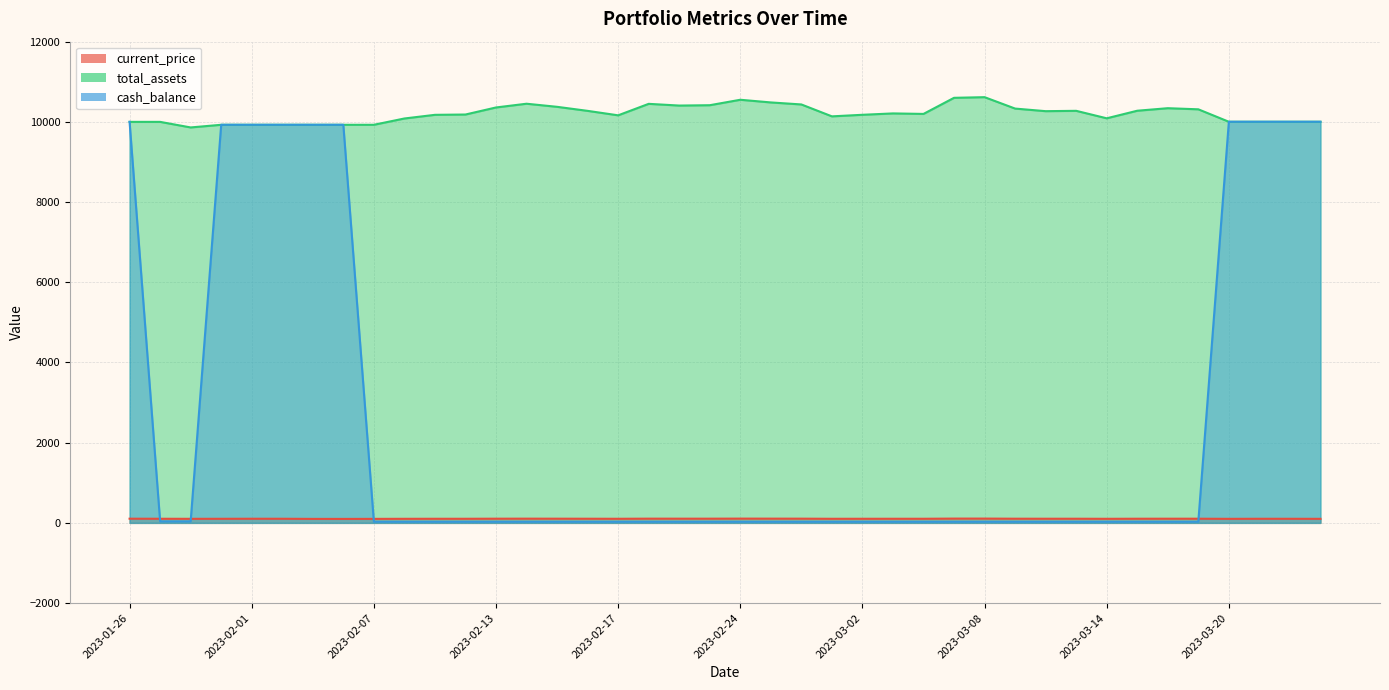

How many lines are shown in the chart?

3